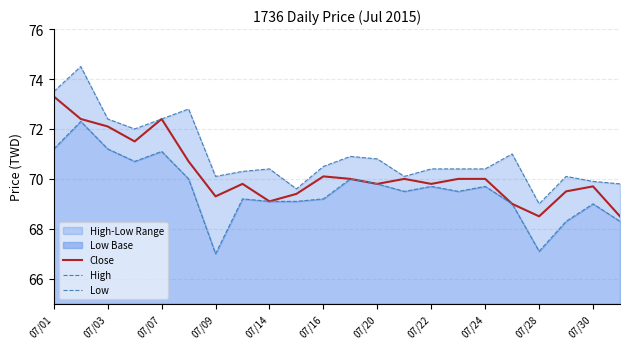

True or false: Close and Low intersect in this chart.

False